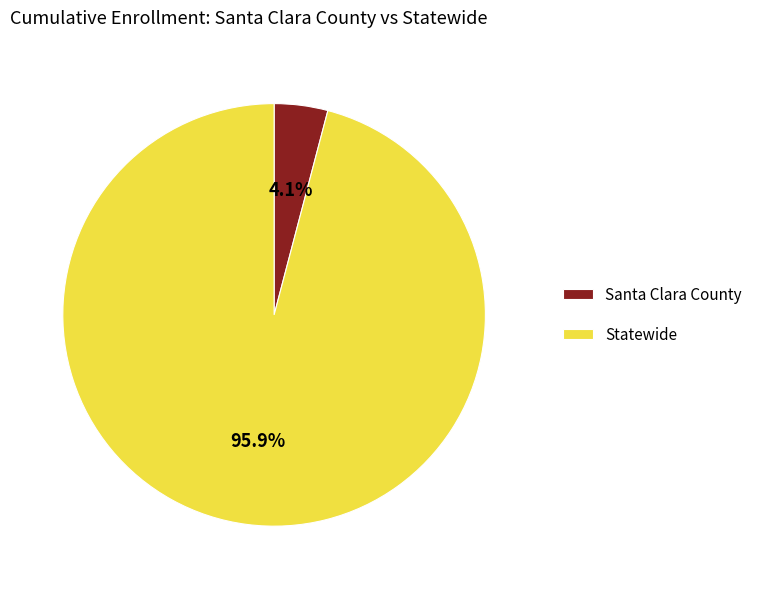

To the nearest percent, what is the difference between the Statewide and Santa Clara County slice percentages?

92%